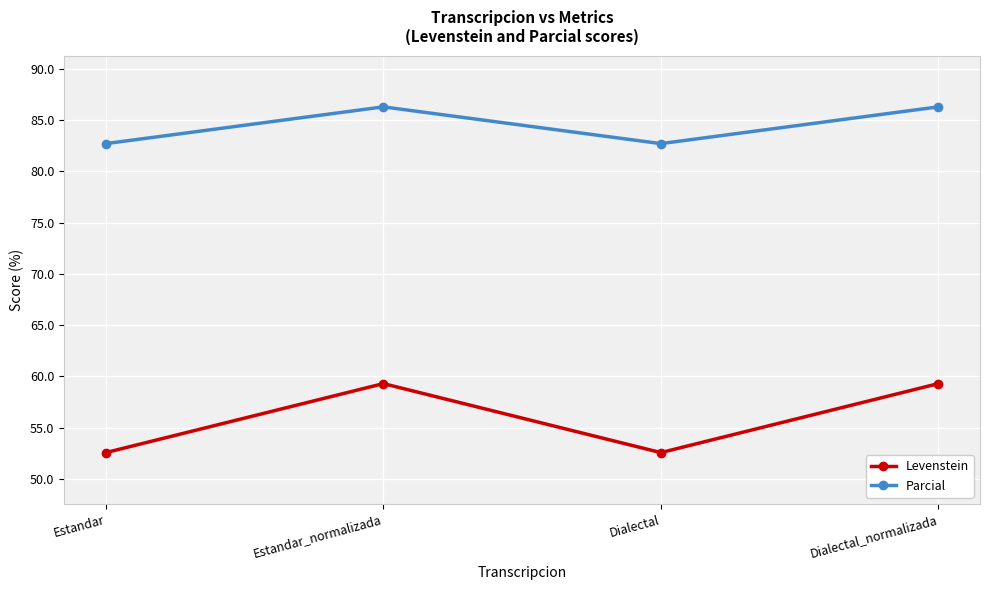

Between Estandar and Estandar_normalizada, which series saw the biggest shift?

Levenstein